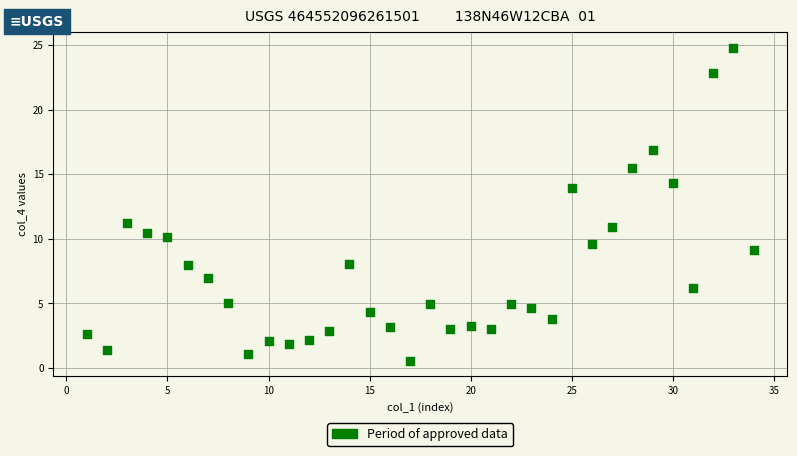

What Y value in the scatter plot is closest to 12?

11.2